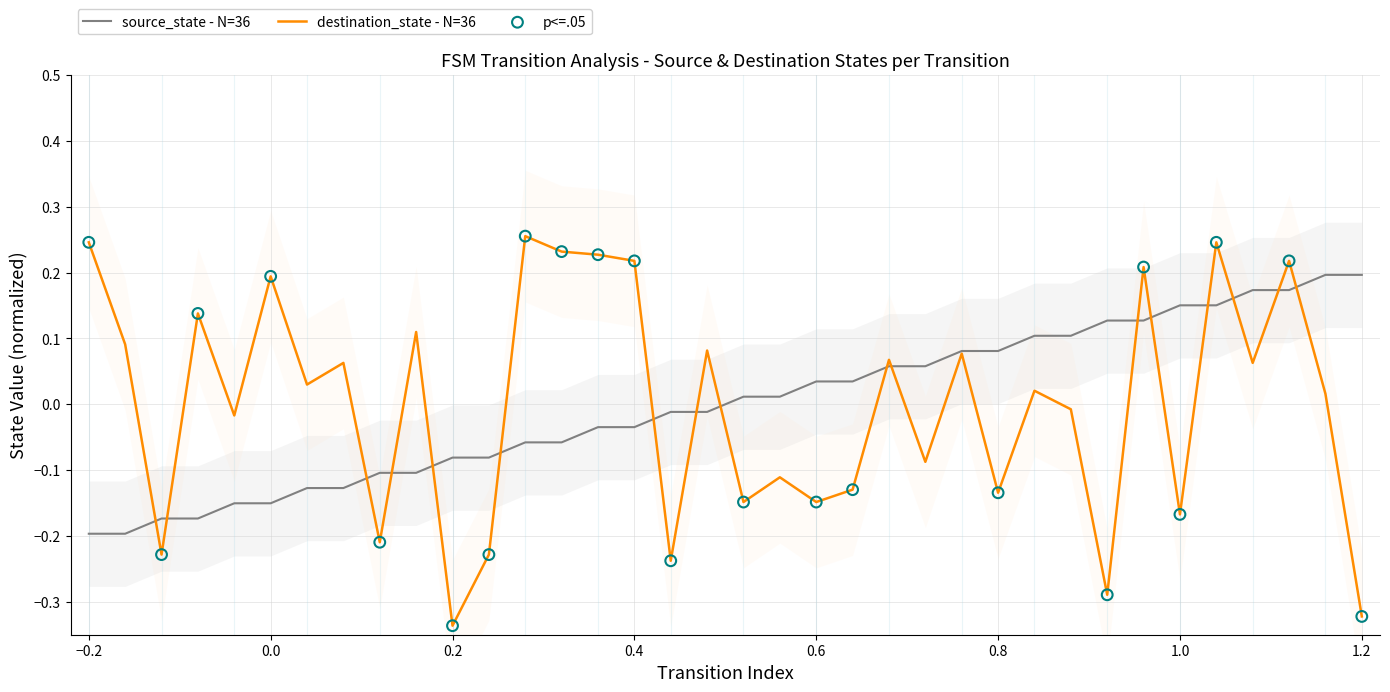

Which series contains the lowest Y value?

destination_state